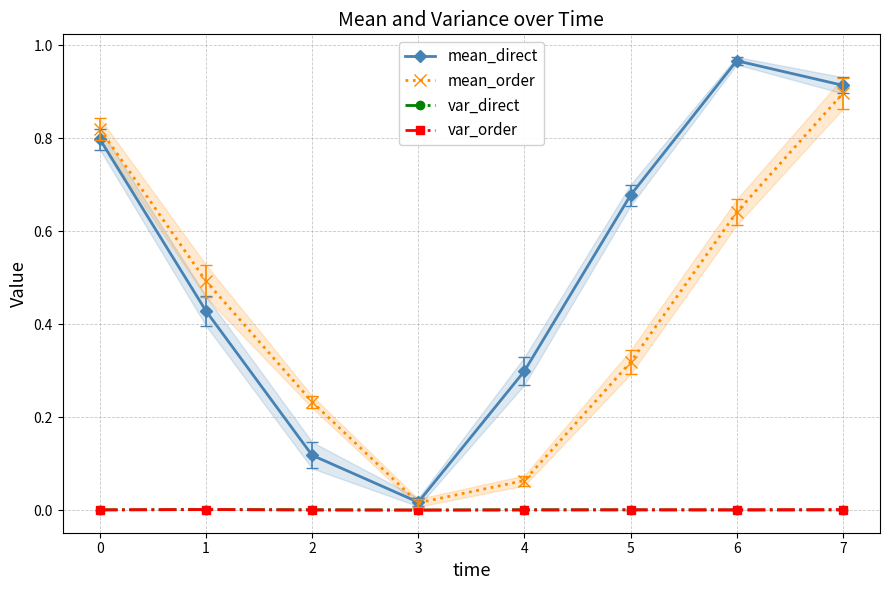

What is the value of the mean_order point at the 8th from the left?

0.9